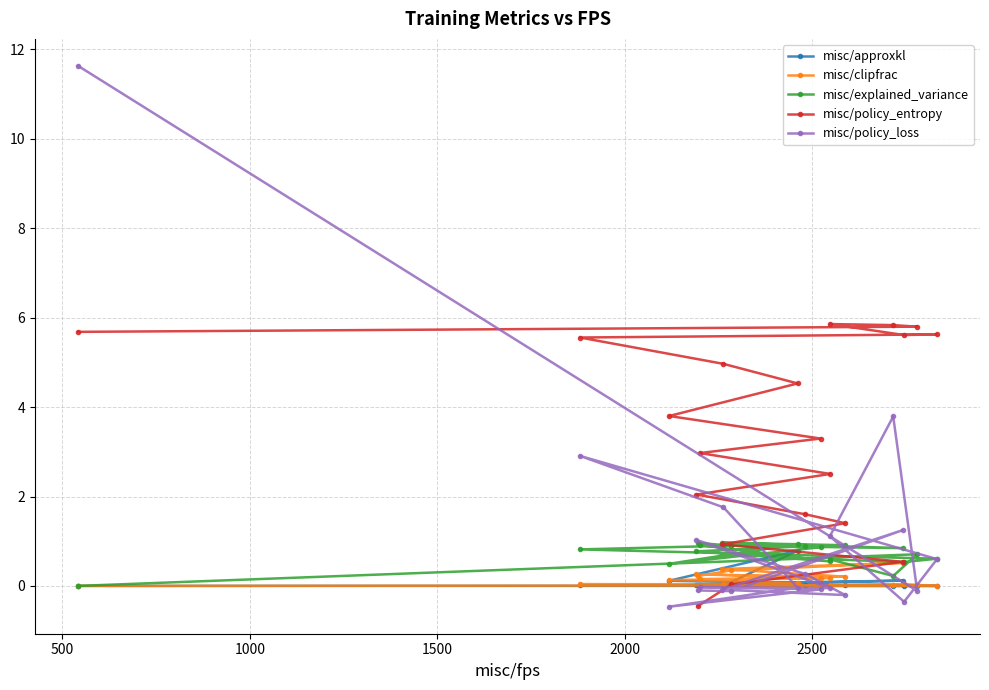

True or false: misc/clipfrac has more than 2 points higher than both neighbors.

True